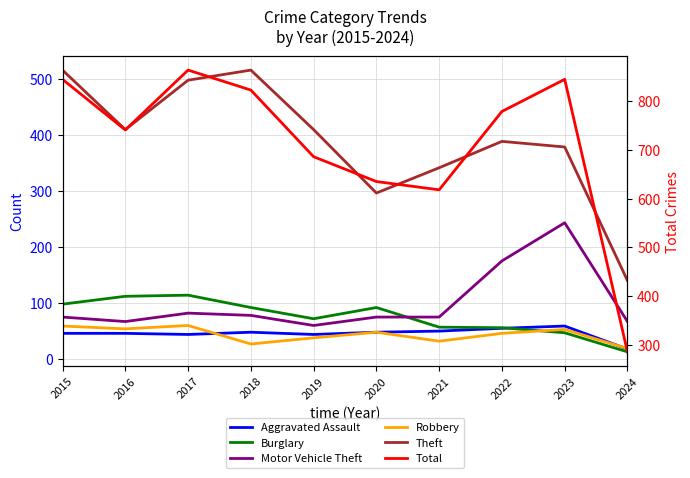

What is the sum of the Burglary values at 2022 and 2021?

113